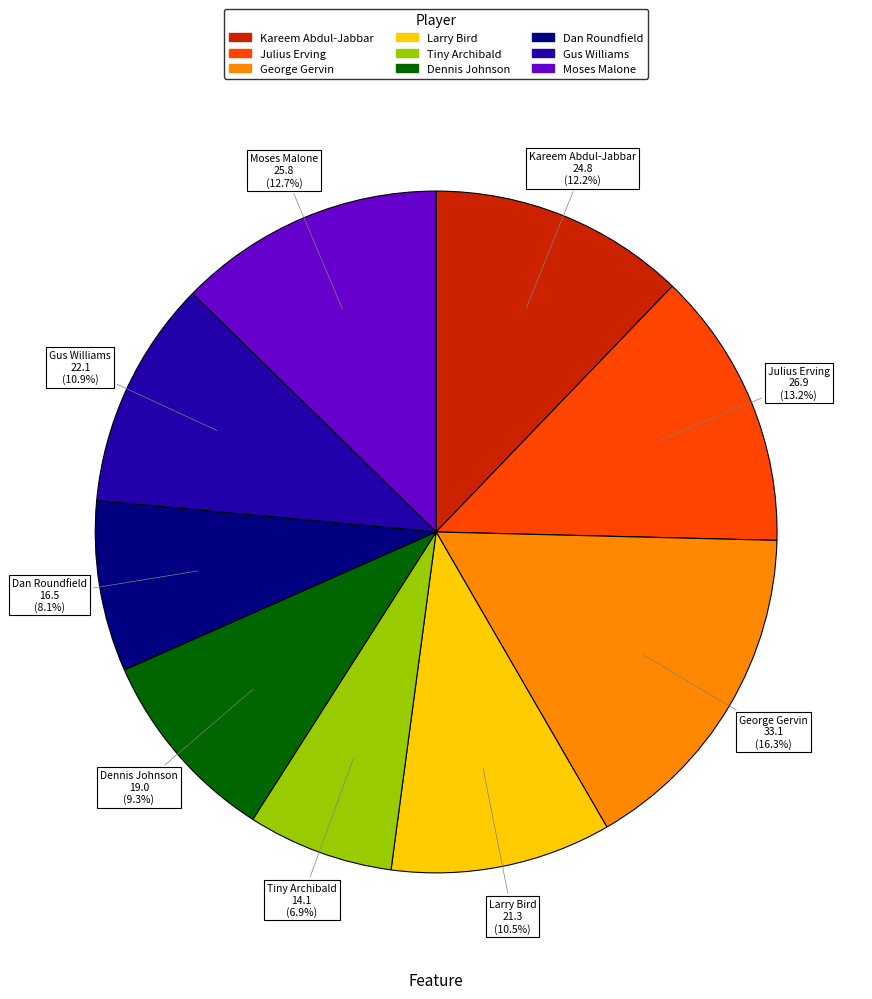

How many slices are in this pie chart?

9